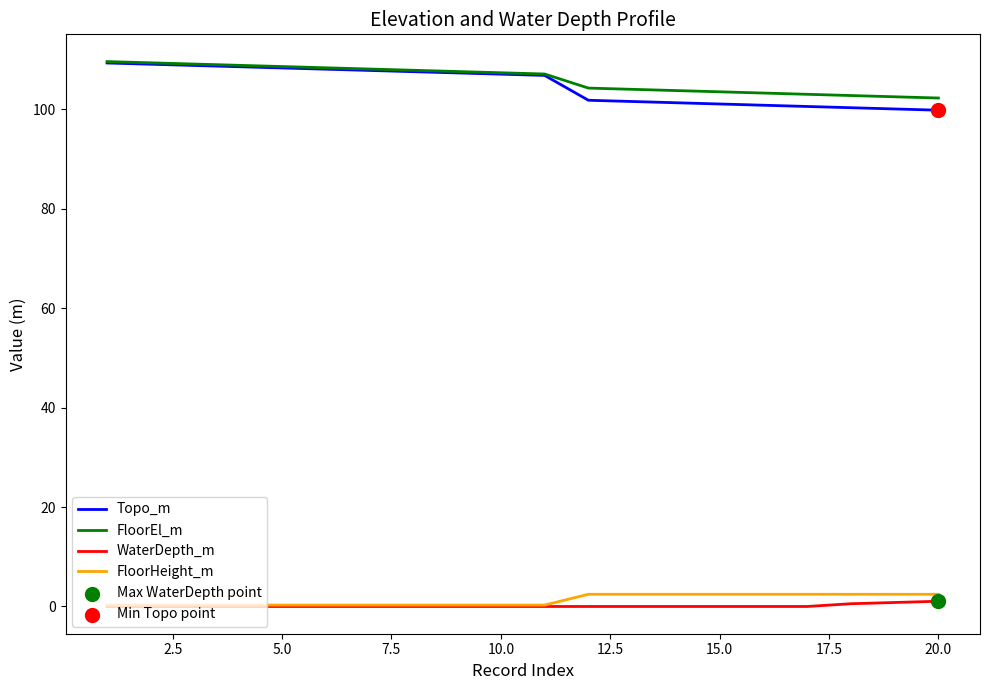

At how many categories does at least one series exceed 83?

20